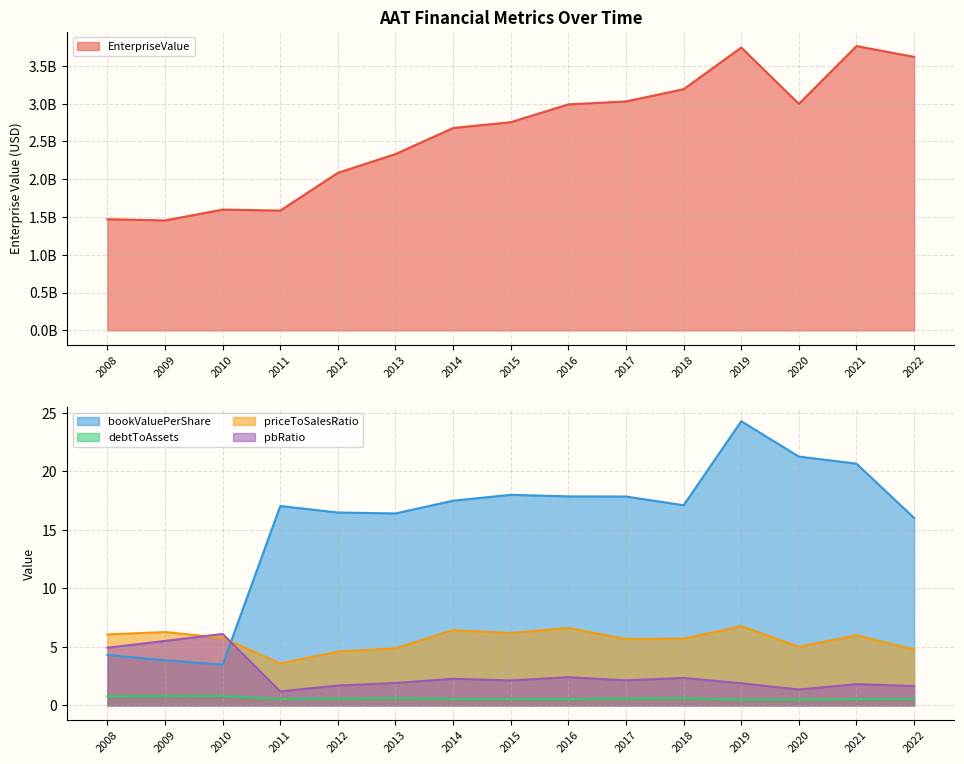

True or false: EnterpriseValue and bookValuePerShare cross at least once.

False